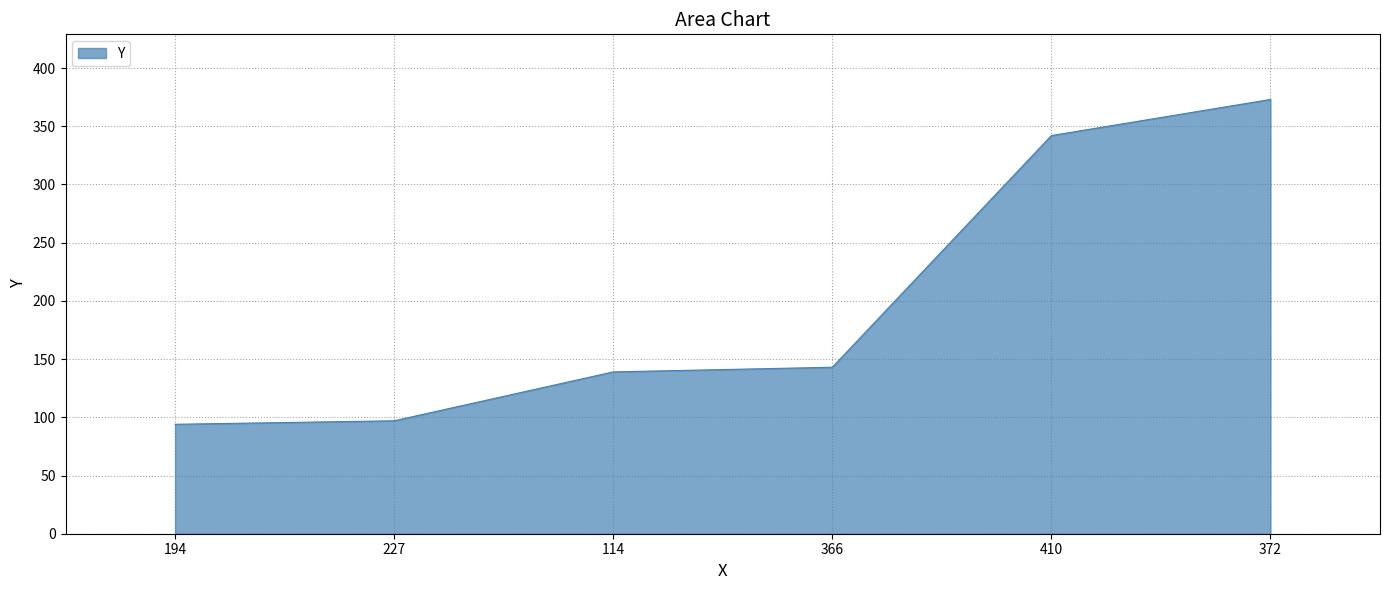

Reading left to right, list all the values displayed in this chart.

194=94	227=97	114=139	366=143	410=342	372=373